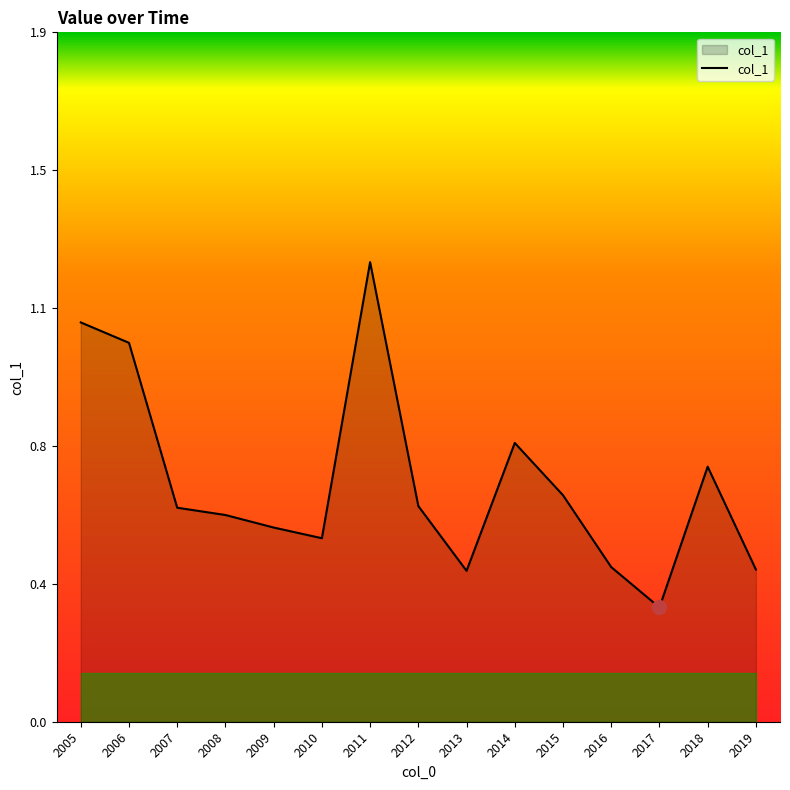

Does the chart have visible grid lines?

No